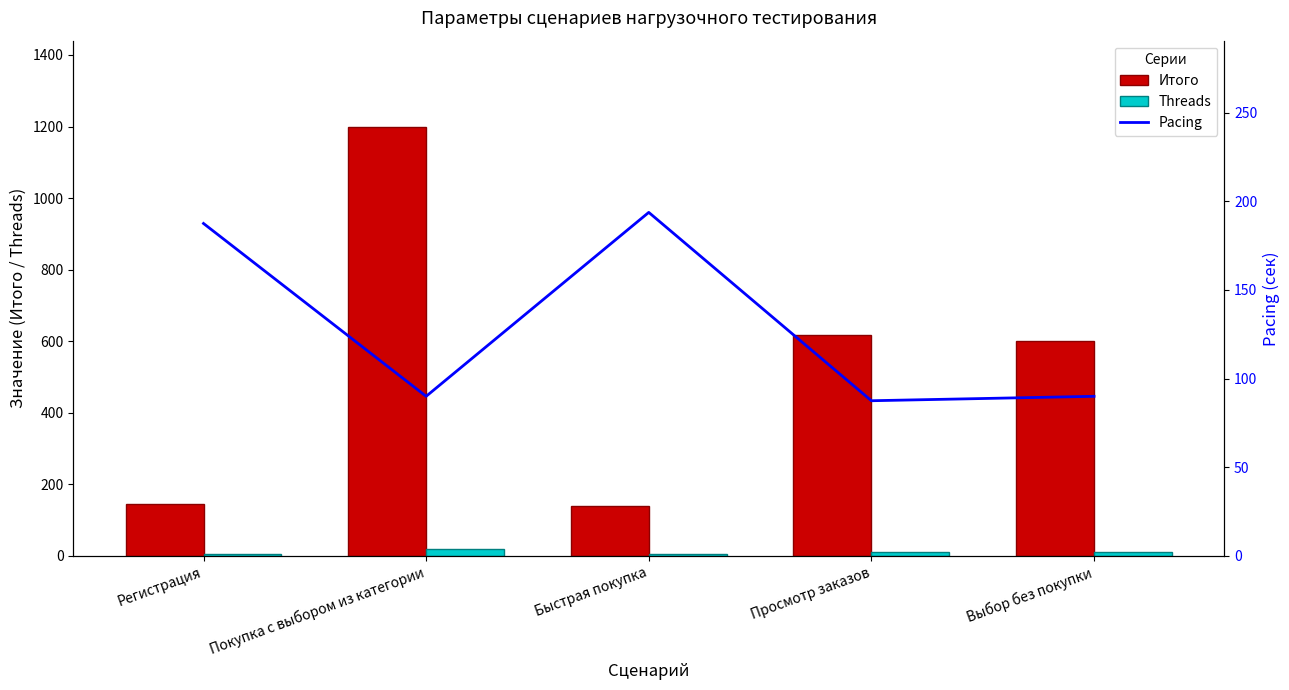

What are all the series names shown in the legend?

Итого, Threads, Pacing